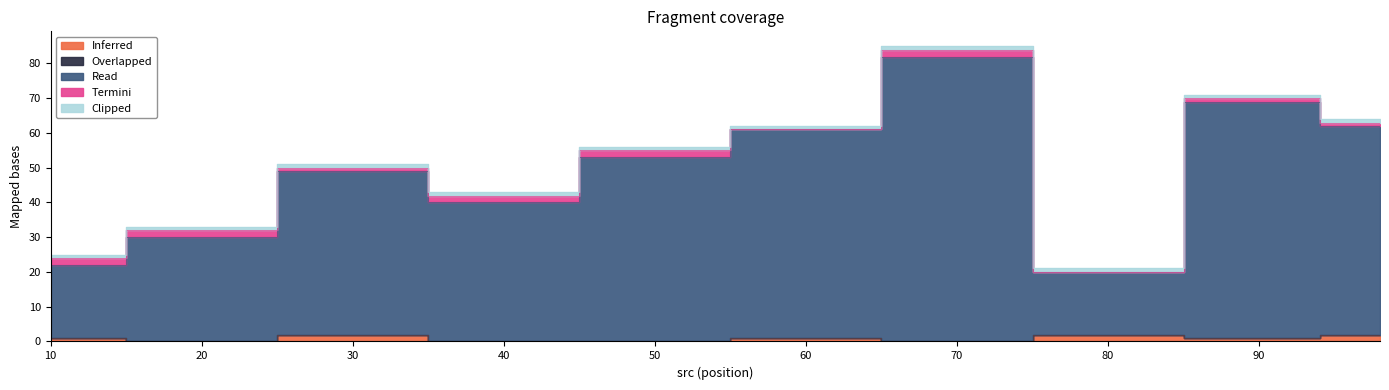

Which has a higher value, 90 or 98?

90